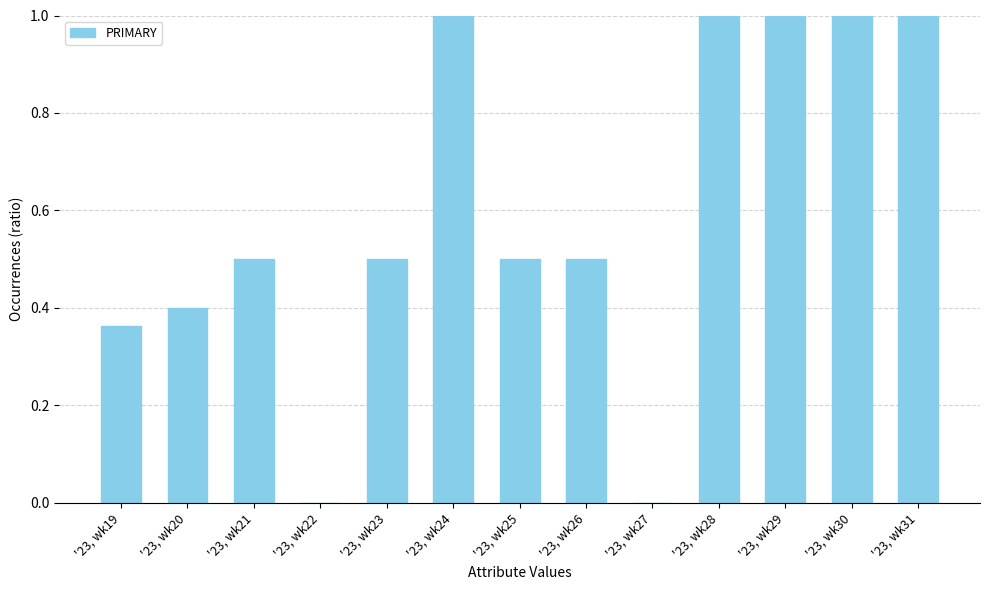

The value at '23, wk21 is 0.5. True or false?

True